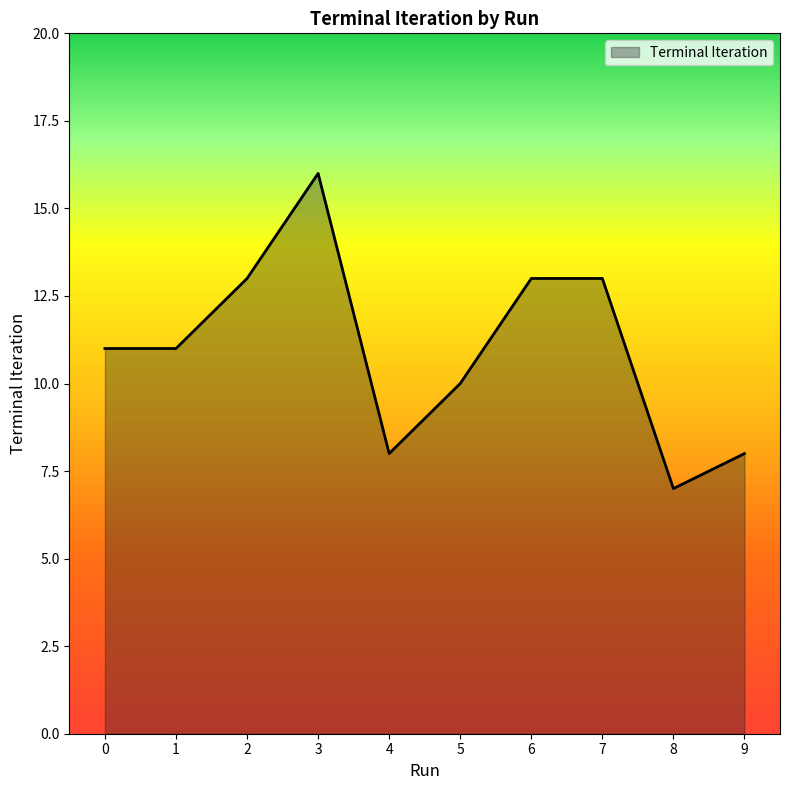

What is the sum of all values?

110